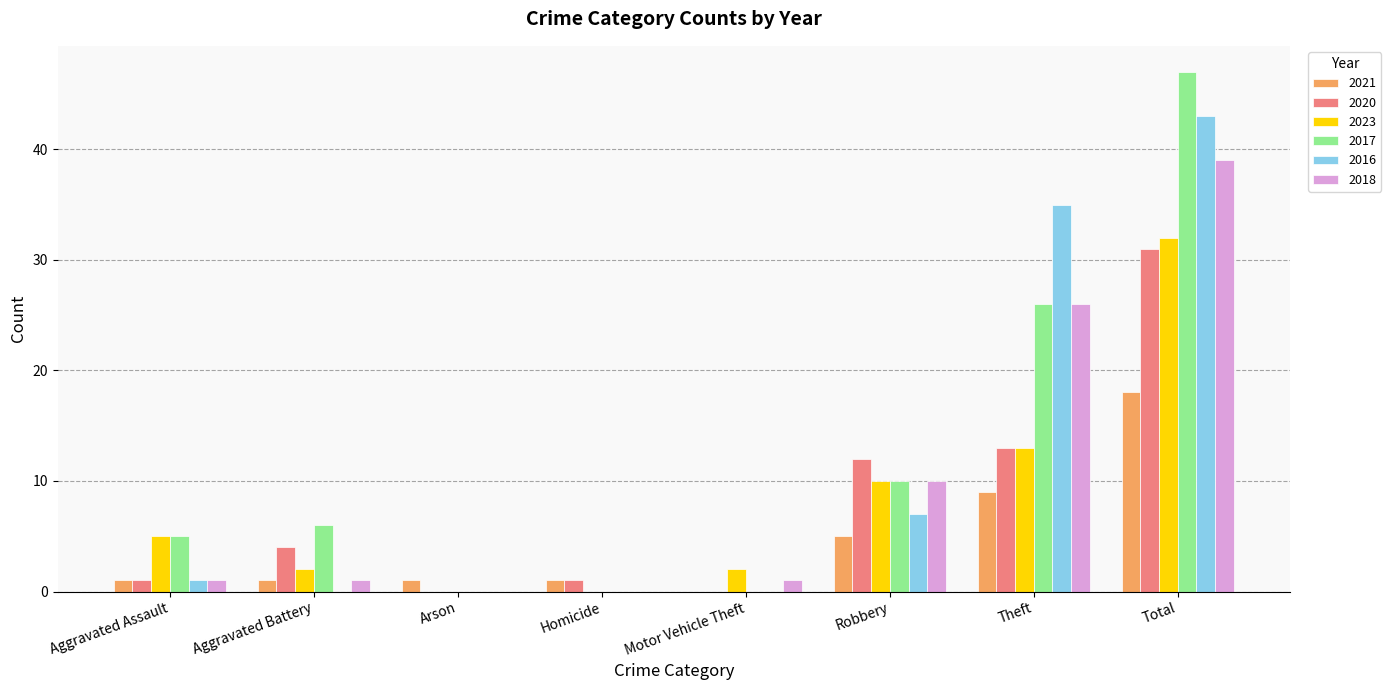

Which series has the largest range (max minus min)?

2017